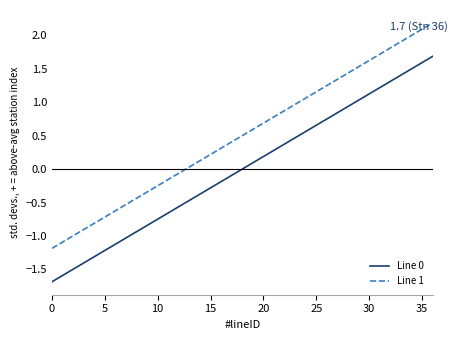

What is the difference between the maximum and minimum values in the Line 1 series?

3.4